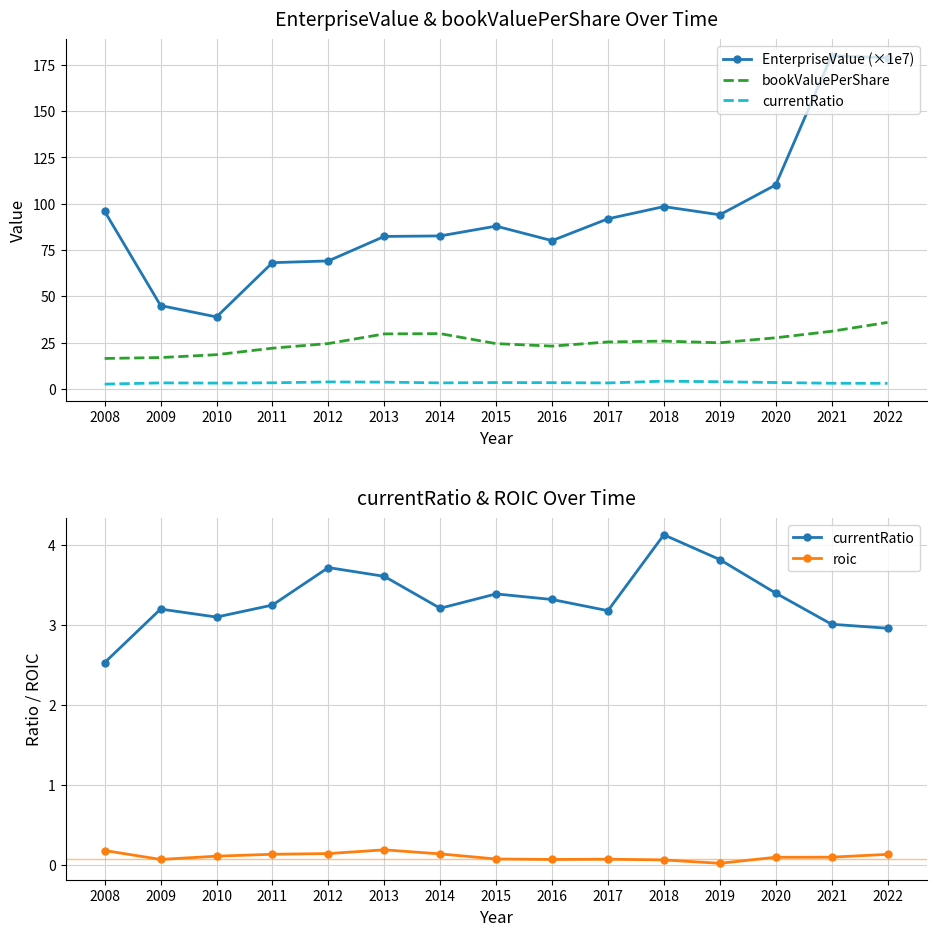

In EnterpriseValue (×1e7), how many points are lower than both neighbors (excluding endpoints)?

3